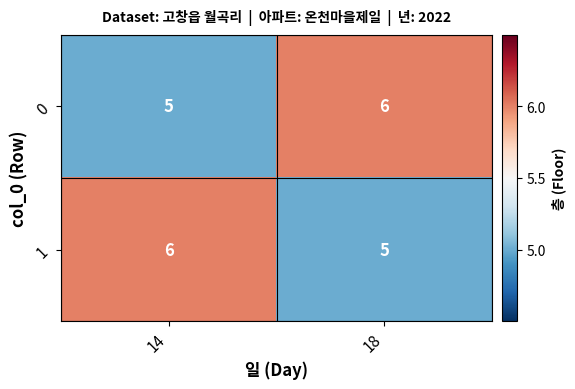

What is the total value across all series at 14?

11